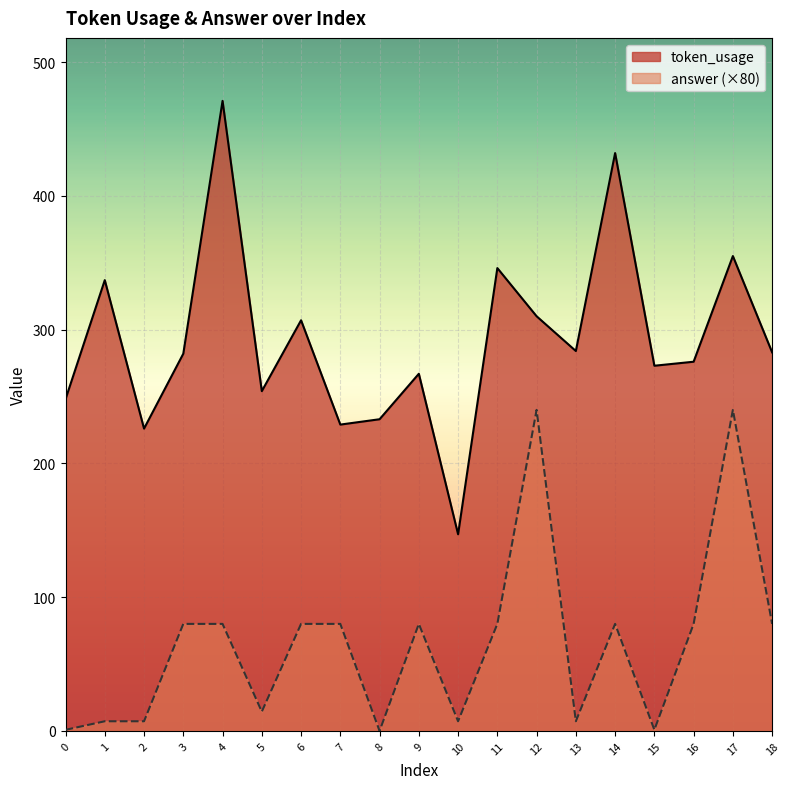

At which category does the chart reach its minimum across all series?

8